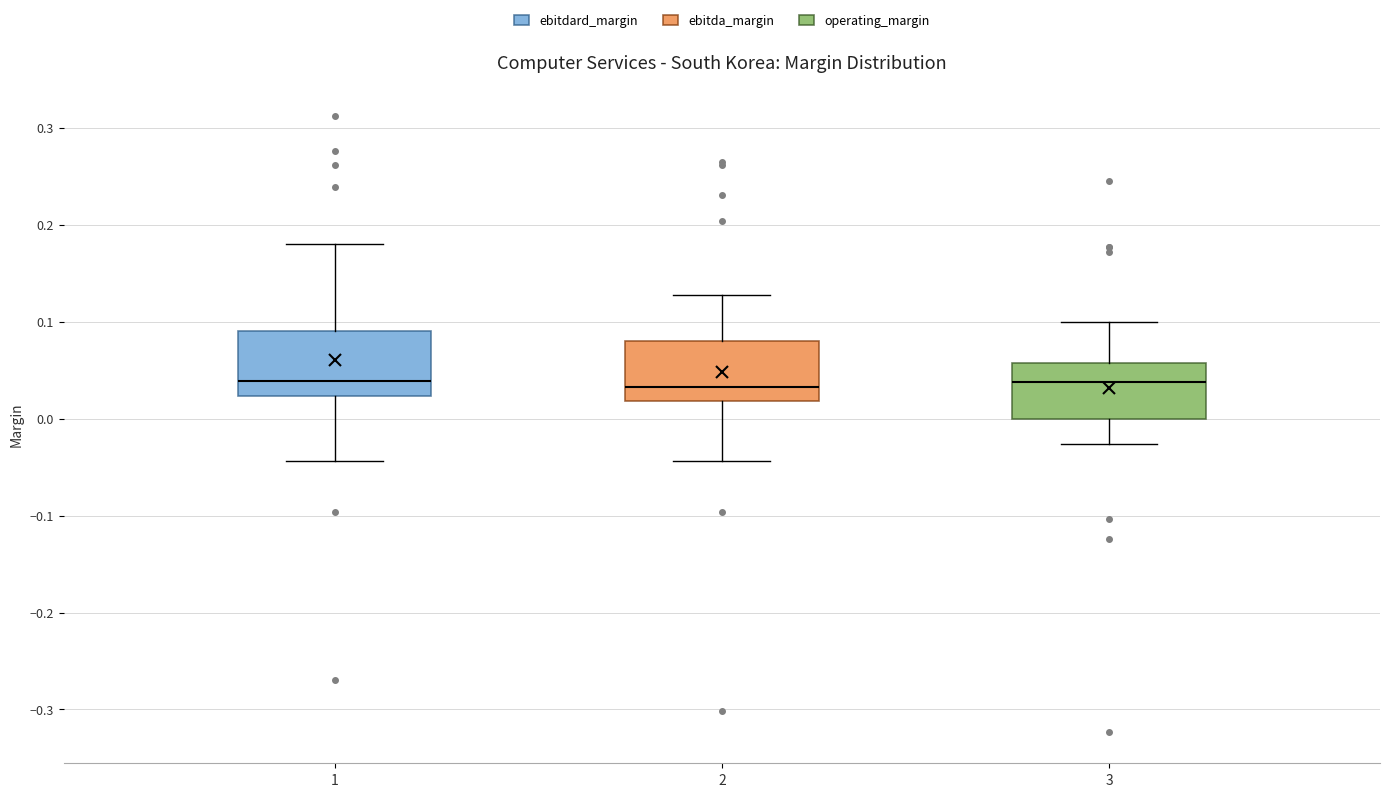

Where is the upper edge of the box at x = 3 on the y-axis? The values are not printed on the chart, so give them approximately, as read against the axis.

0.06